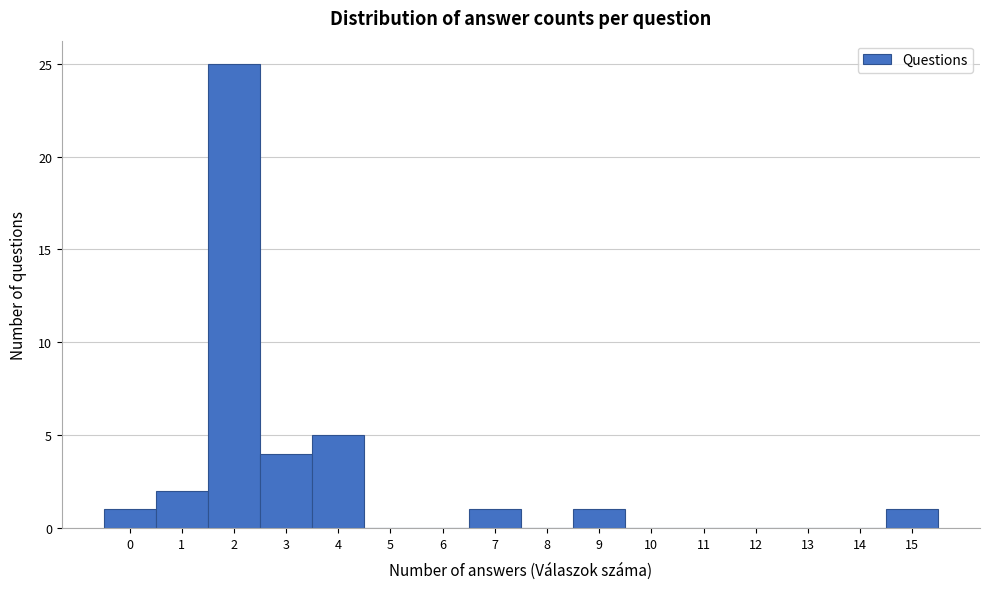

How tall is the bar that spans 1.5 to 2.5 on the x-axis? The values are not printed on the chart, so give them approximately, as read against the axis.

25